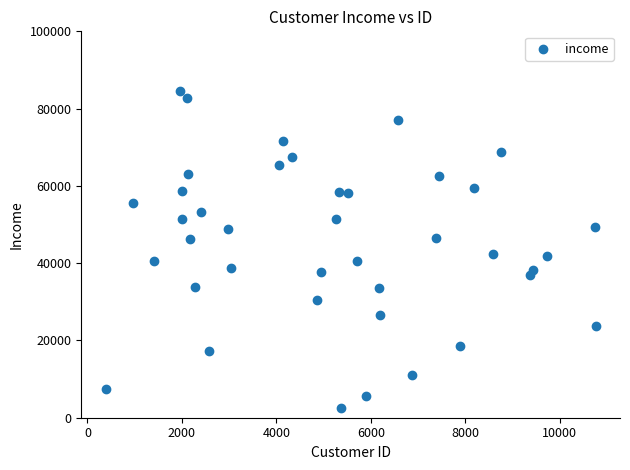

What is the range of X values (max minus min)?

10368